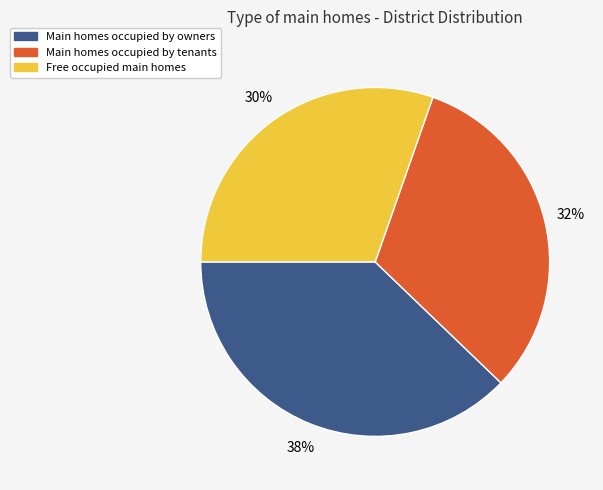

To the nearest percent, what is the average slice percentage?

33%